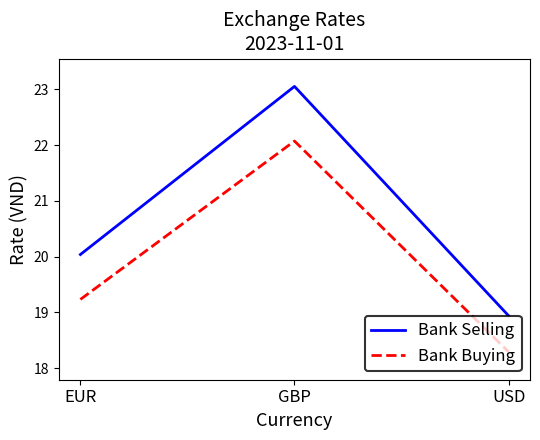

Reading left to right, extract all data points from this chart.

Bank Selling: 20.0	23.1	18.9
Bank Buying: 19.2	22.1	18.3